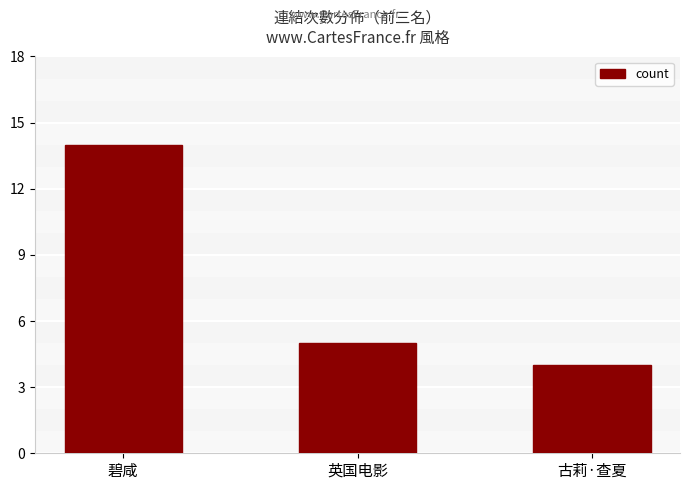

Rank the categories by value from highest to lowest.

碧咸, 英国电影, 古莉·查夏